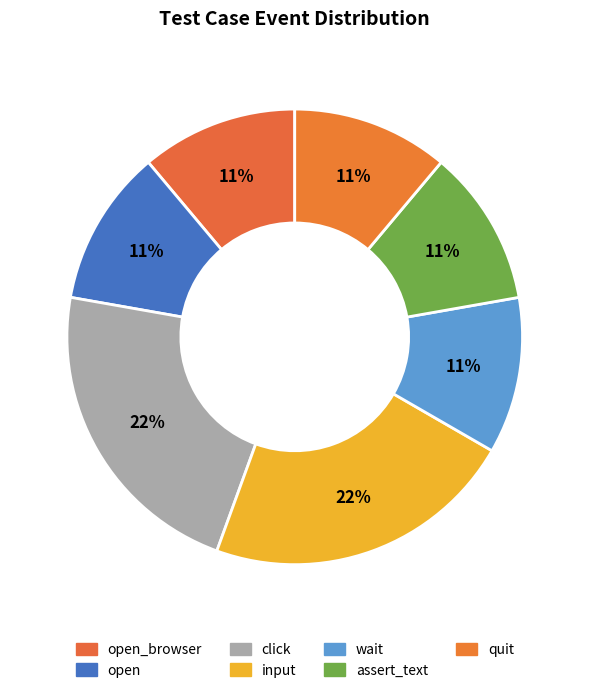

Is there any slice that represents more than half of the pie?

No